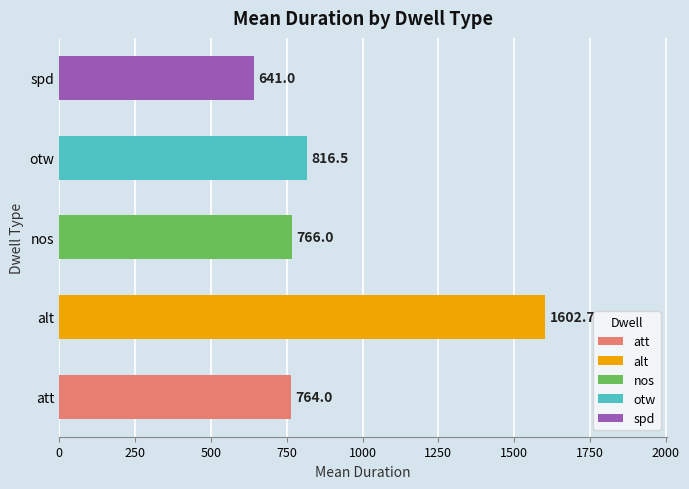

Which has a higher value, alt or otw?

alt